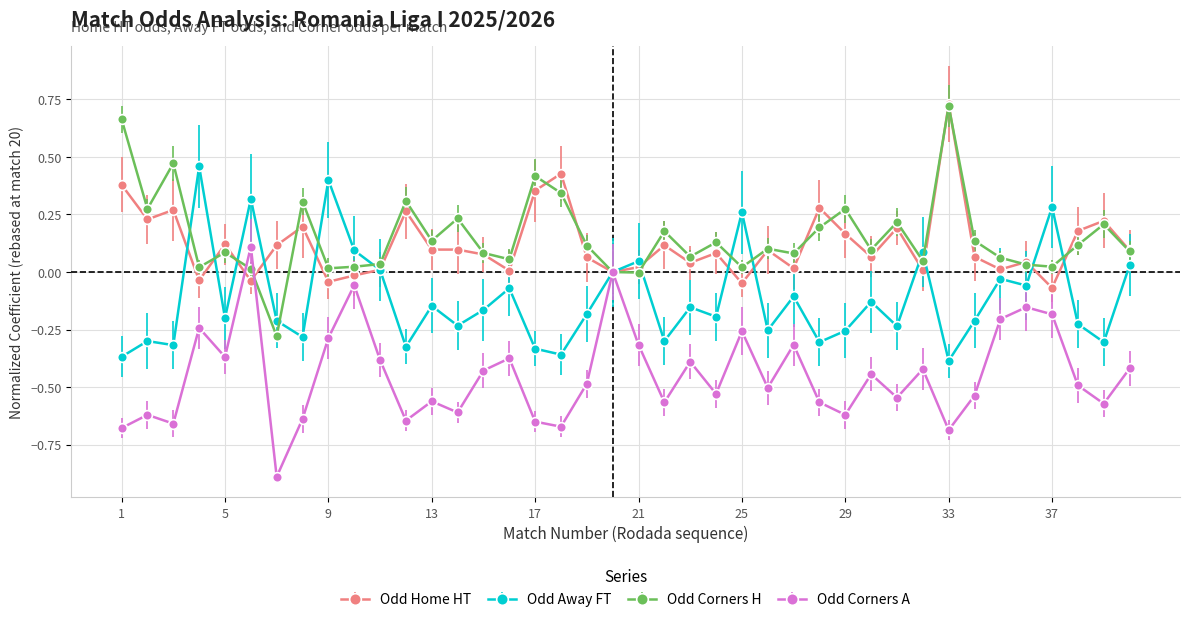

What is the minimum value shown in the chart?

-0.9